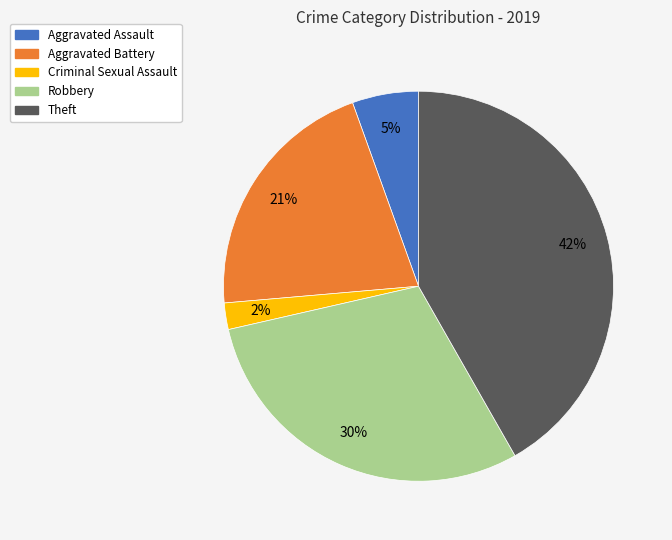

Which category has the smallest portion of the pie?

Criminal Sexual Assault